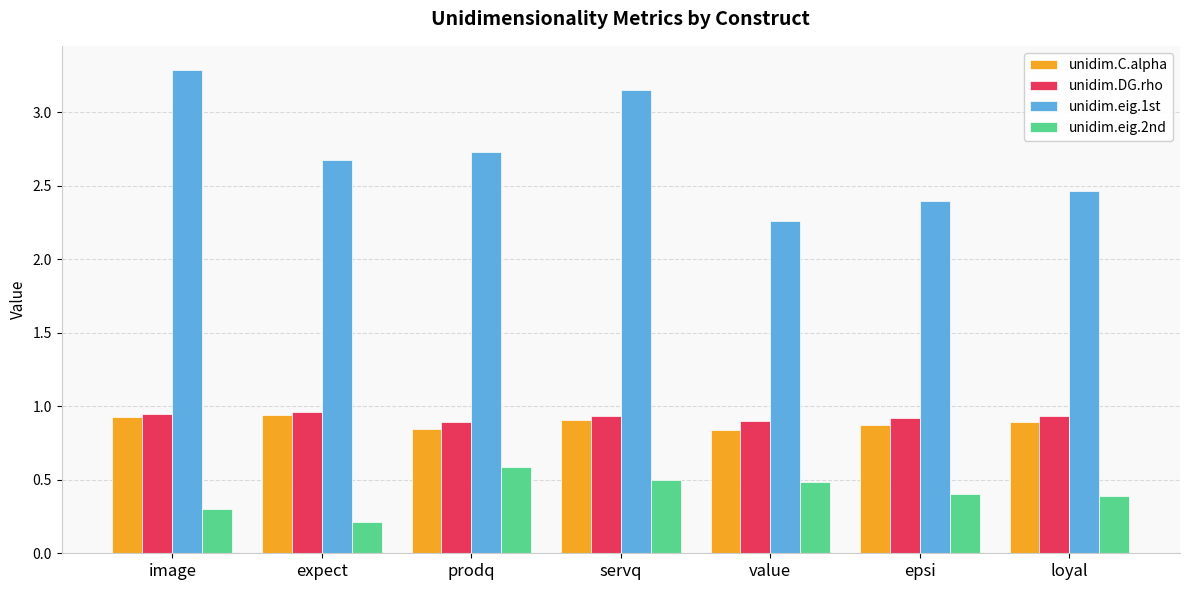

What is the spread (max minus min) of values at servq?

2.7